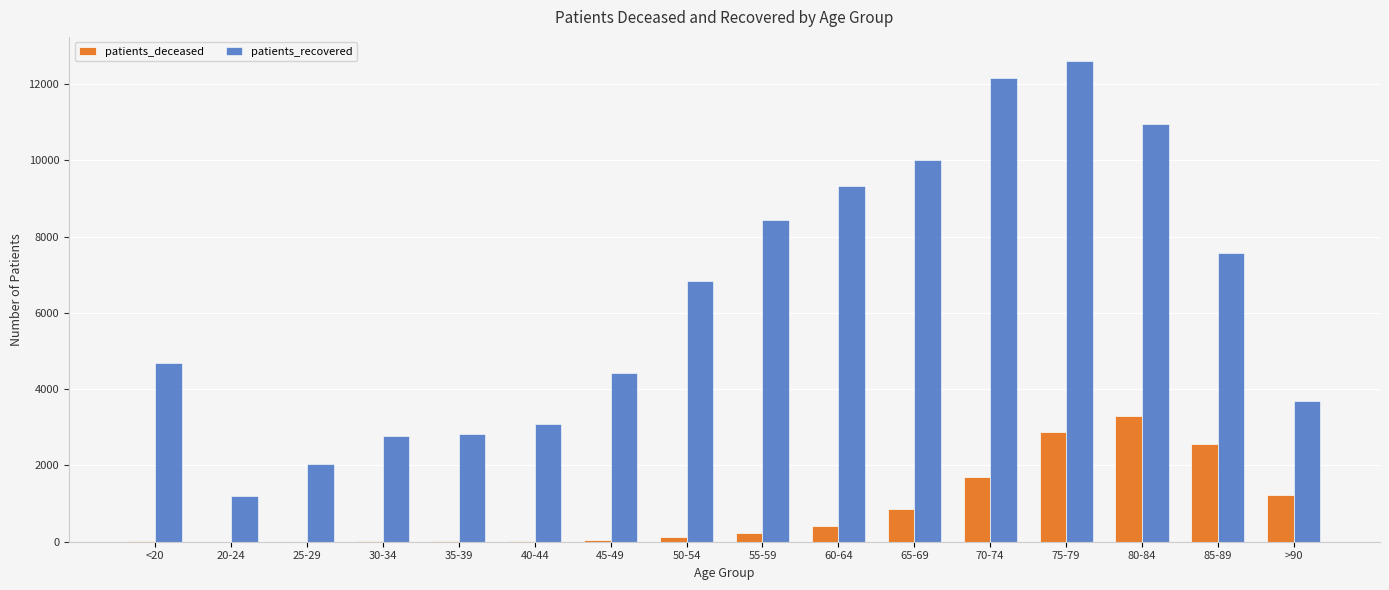

Which series has the largest total across all categories?

patients_recovered